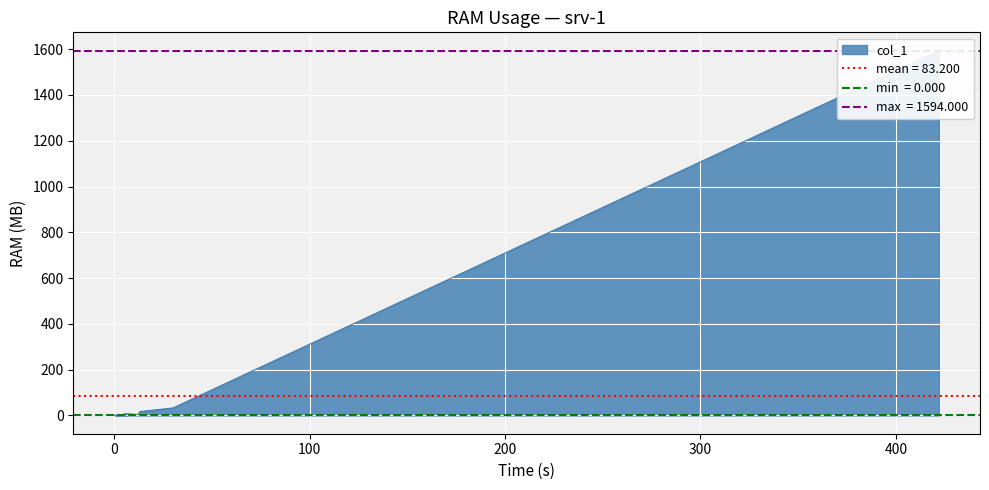

Count the number of categories in the chart.

20